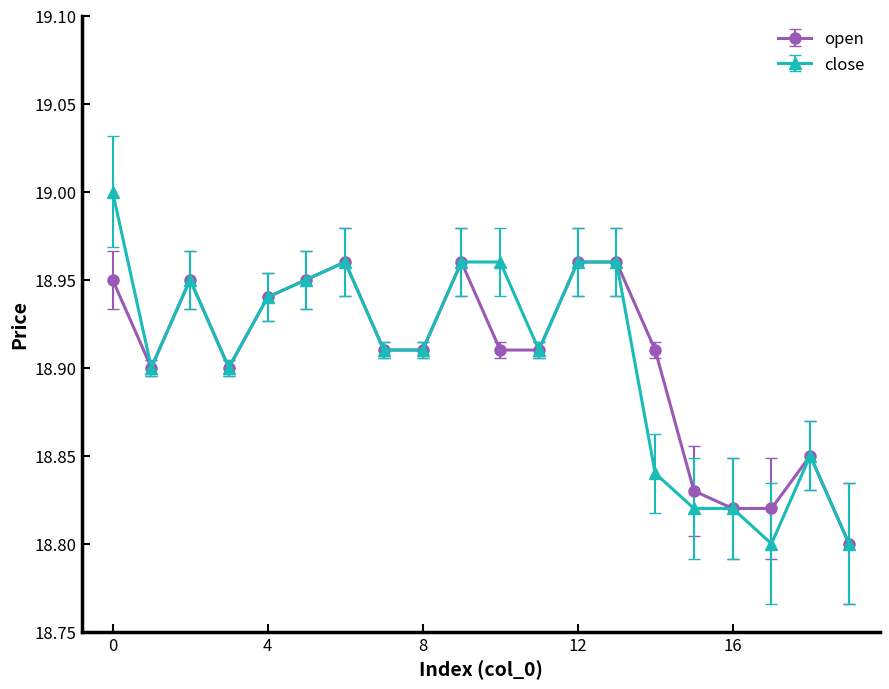

List the series in order of their peak value, highest first.

close, open